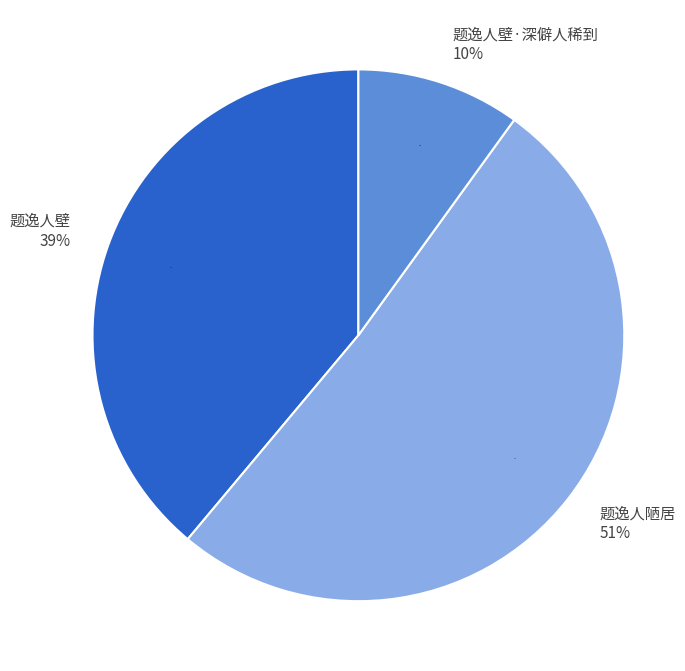

How many slices are in this pie chart?

3